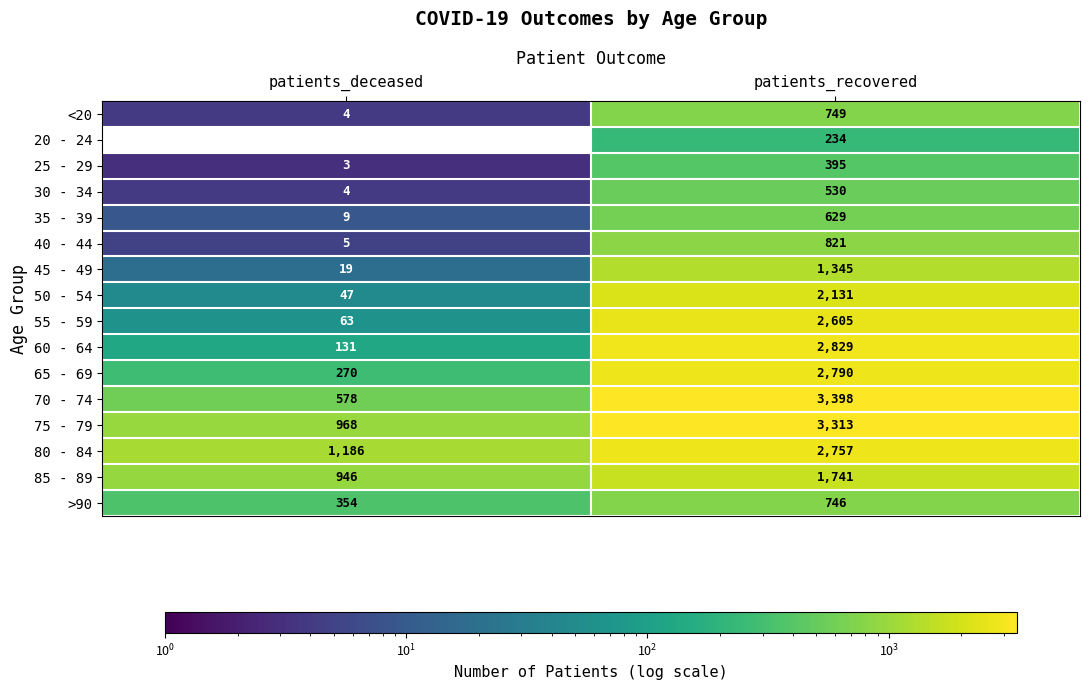

Rank the categories by 85 - 89 value from highest to lowest.

patients_recovered, patients_deceased